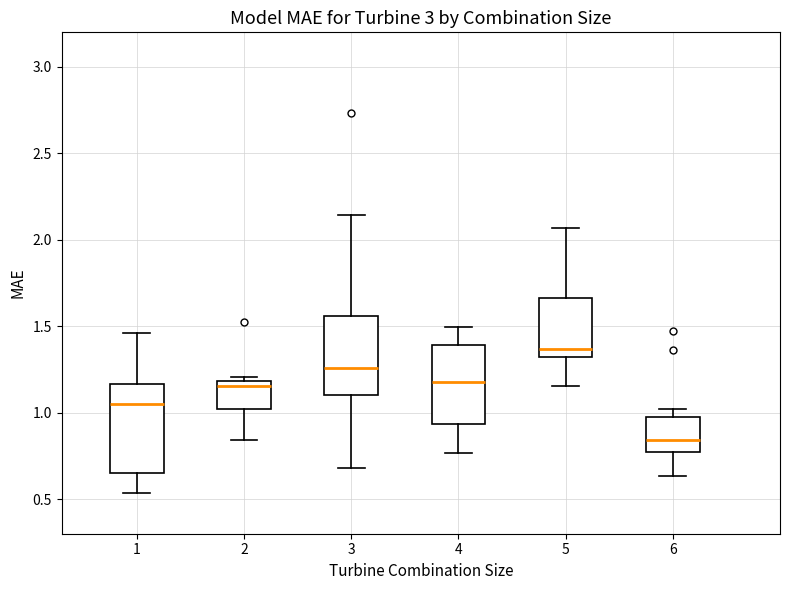

Reading left to right, transcribe this box plot: for each box, give where its median line is, the range the box spans, and where its two whiskers end, as read against the y-axis. The values are not printed on the chart, so give them approximately, as read against the axis.

1: median 1.05, box 0.65 to 1.15, whiskers 0.55 to 1.45
2: median 1.15, box 1.00 to 1.20, whiskers 0.85 to 1.20 (just above the box's upper edge)
3: median 1.25, box 1.10 to 1.55, whiskers 0.70 to 2.15
4: median 1.20, box 0.95 to 1.40, whiskers 0.75 to 1.50
5: median 1.35, box 1.30 to 1.65, whiskers 1.15 to 2.05
6: median 0.85, box 0.75 to 1.00, whiskers 0.65 to 1.00 (just above the box's upper edge)